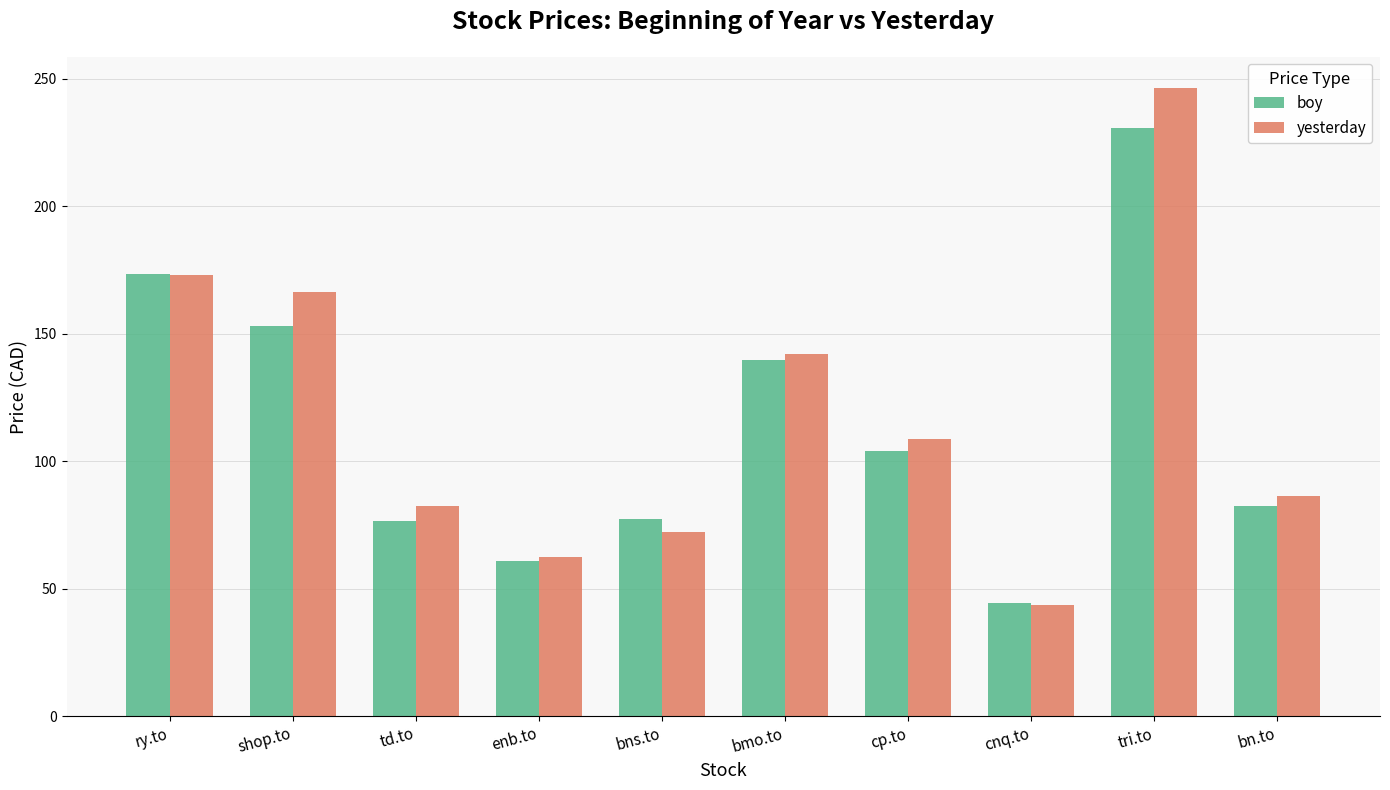

Read the yesterday value at bmo.to.

142.1